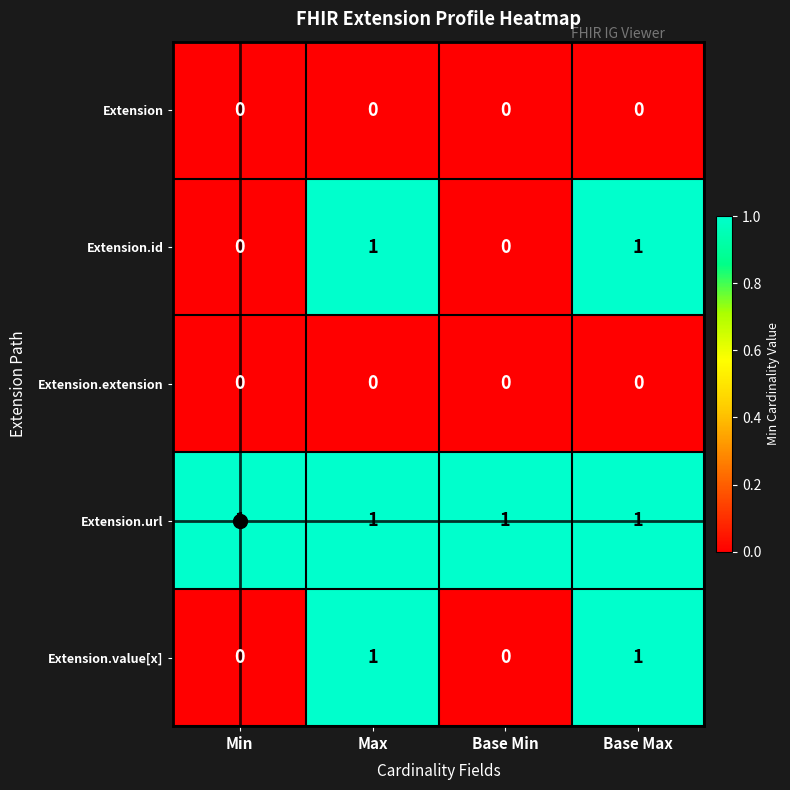

True or false: Extension.value[x] has a value of 1 at Base Max.

True